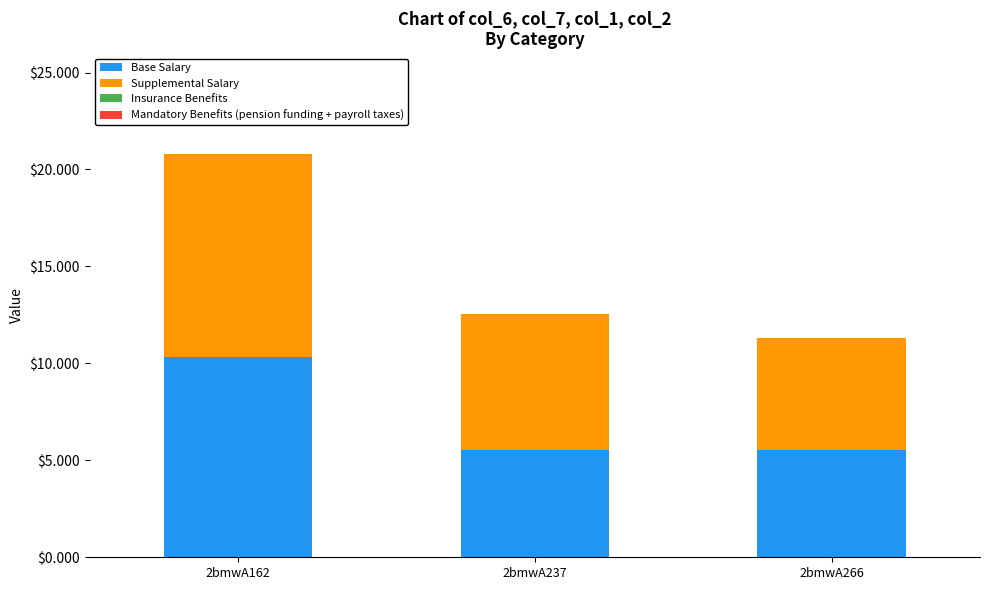

Reading right to left, list the values for the Base Salary series.

2bmwA266=5.5	2bmwA237=5.5	2bmwA162=10.4